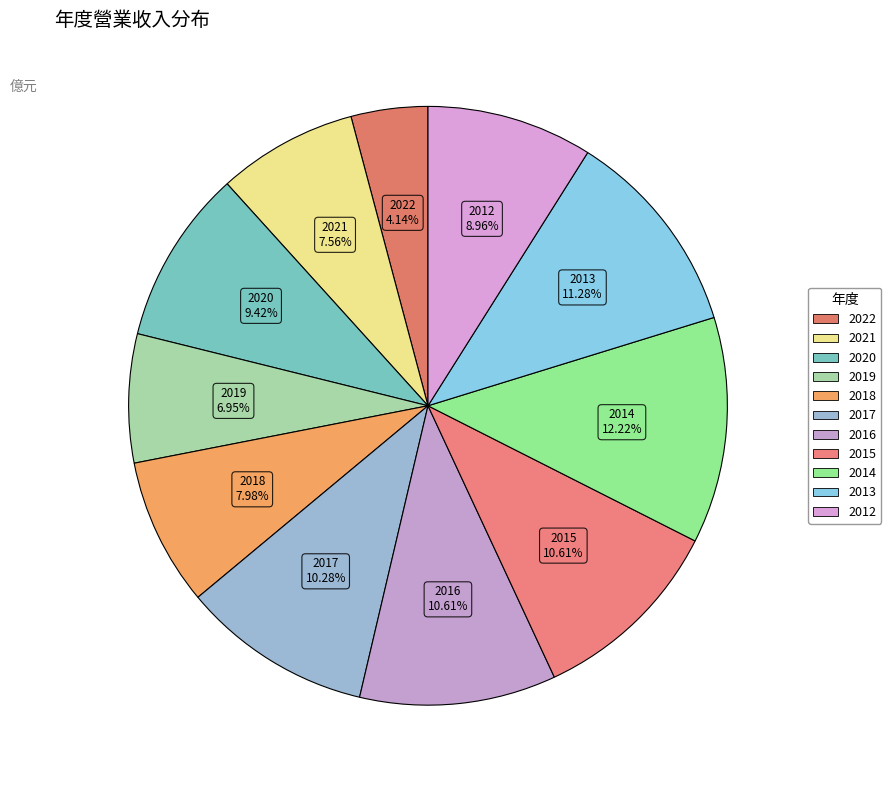

Is there any slice that represents more than half of the pie?

No